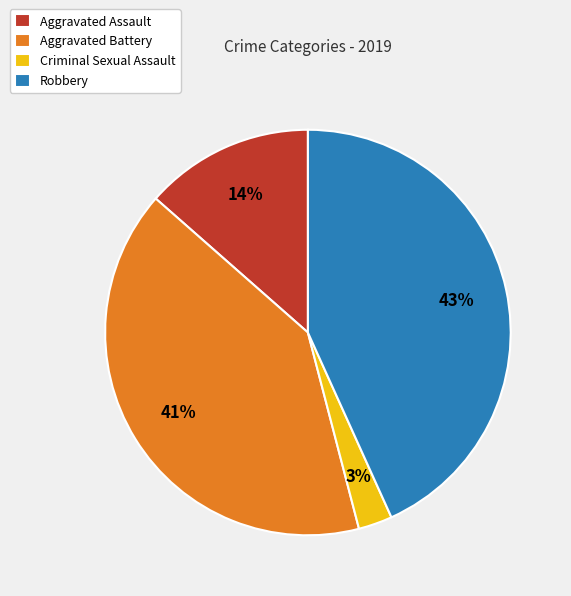

Do Aggravated Battery and Aggravated Assault together represent more than half of the pie?

Yes